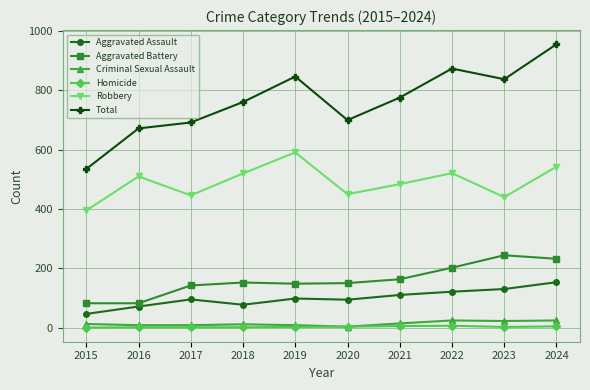

The Aggravated Battery series shows 73 at 2017. True or false?

False